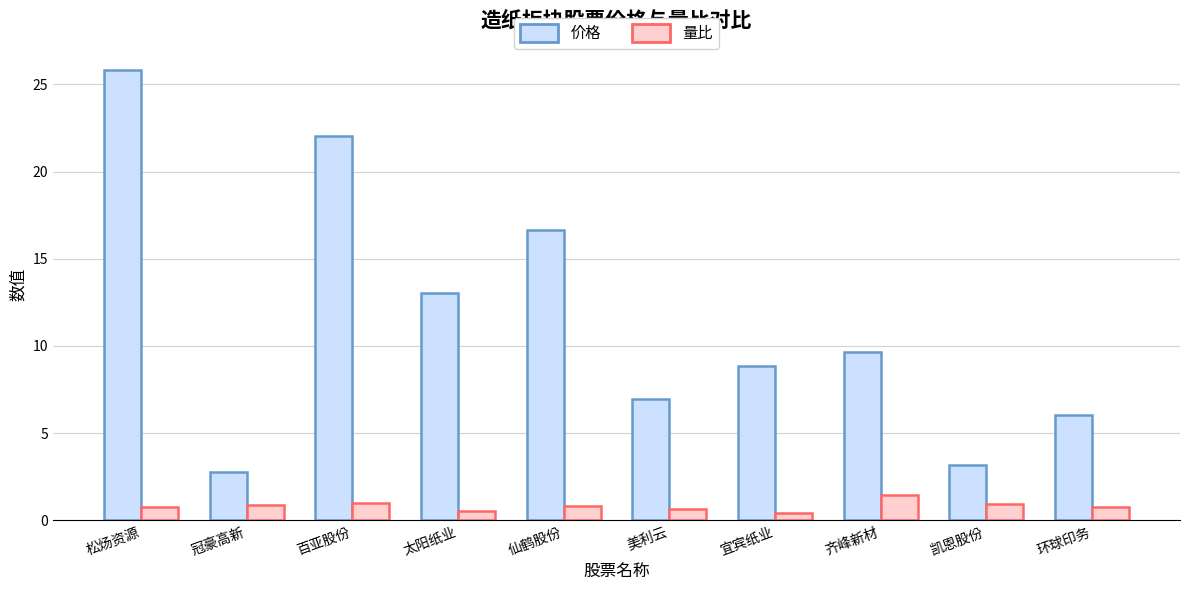

What is the approximate value of 价格 at 环球印务?

6.1